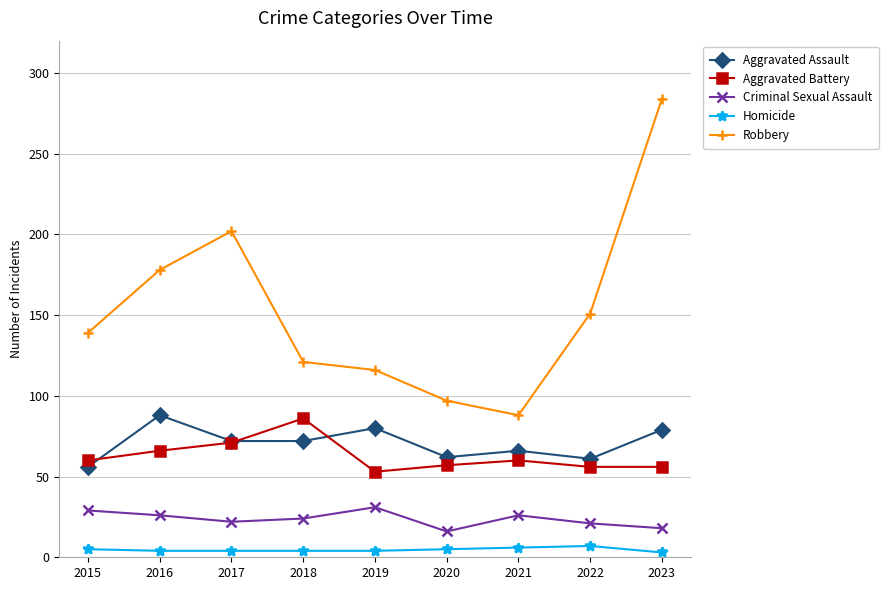

What is the difference between the maximum and minimum values in the Aggravated Battery series?

33